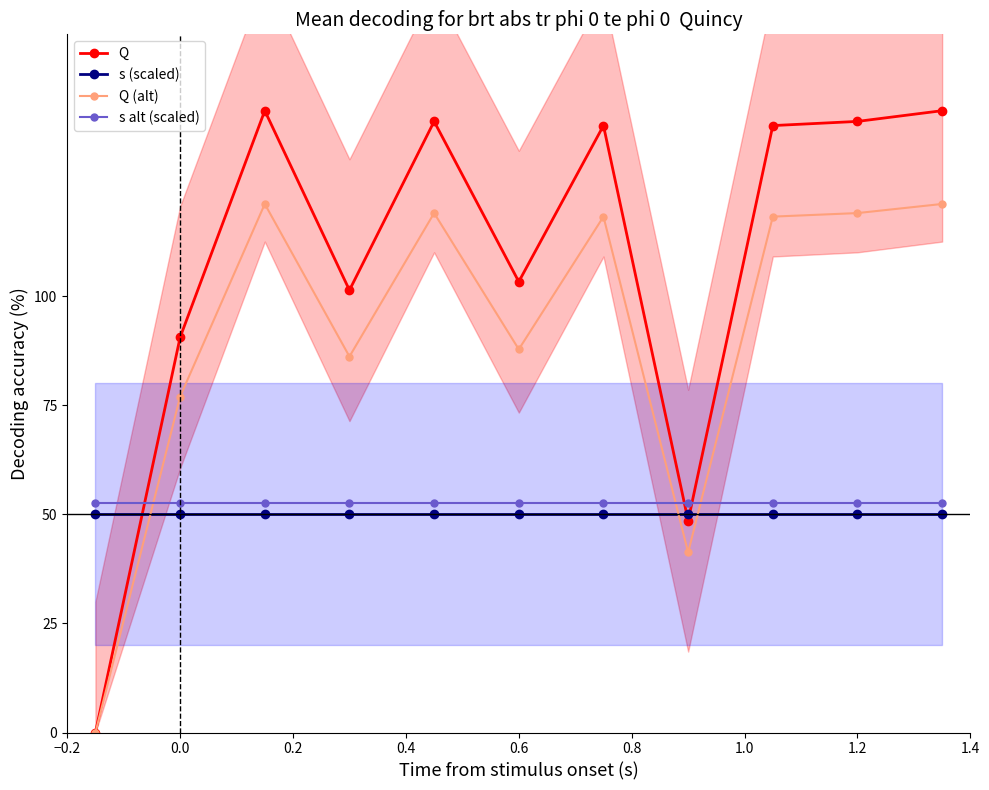

What is the average value of the s (scaled) series?

50.0